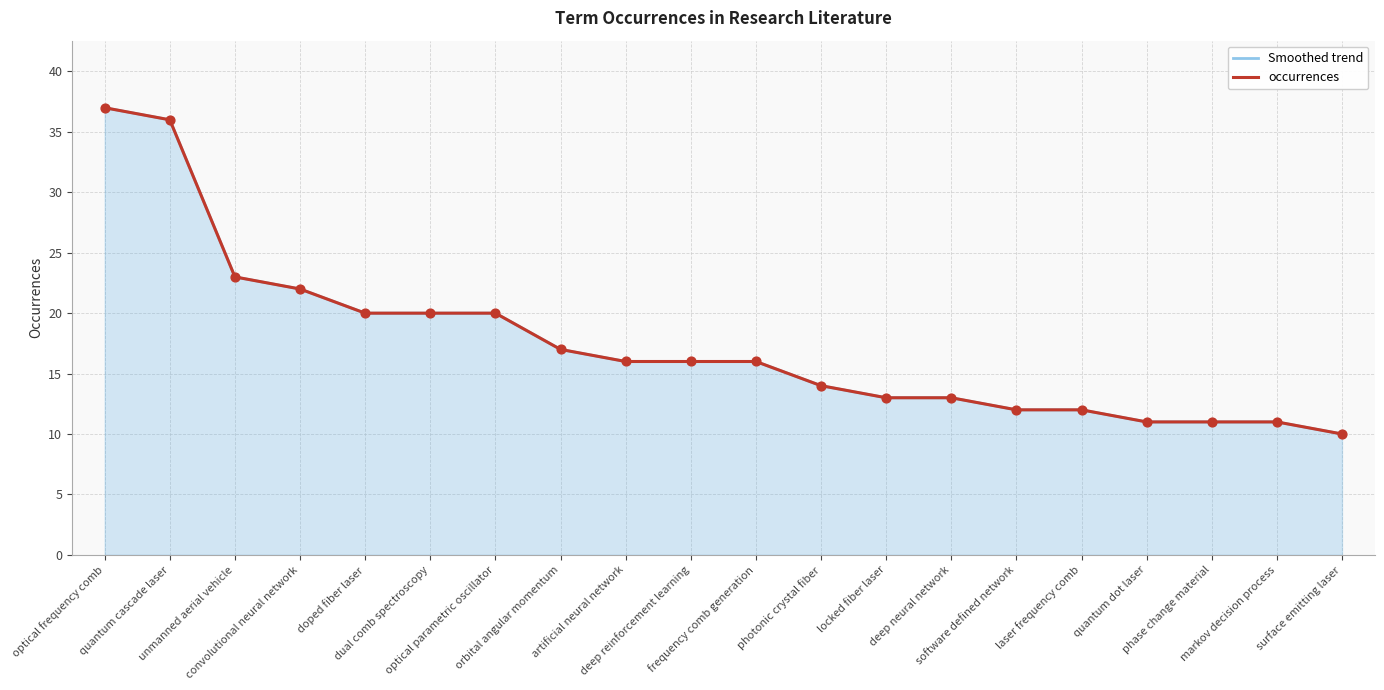

Which series reaches the maximum Y coordinate?

Smoothed trend